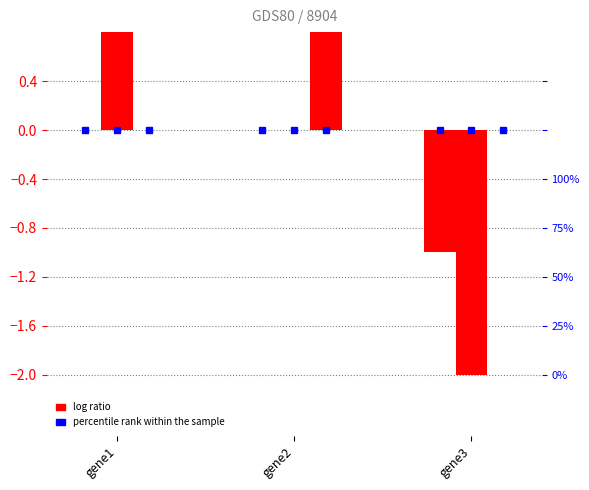

Is the value of gene3 at gene1 greater than the value of gene1 at gene1?

No